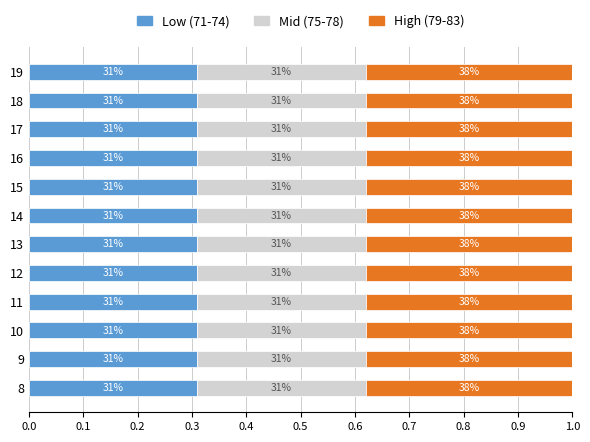

What are all the series names shown in the legend?

Low (71-74), Mid (75-78), High (79-83)